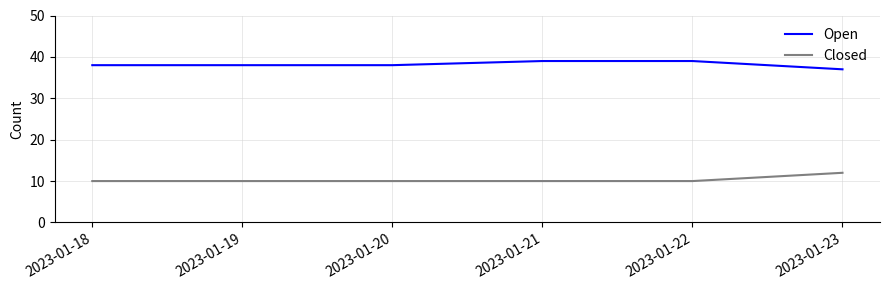

What is the minimum value for Closed?

10